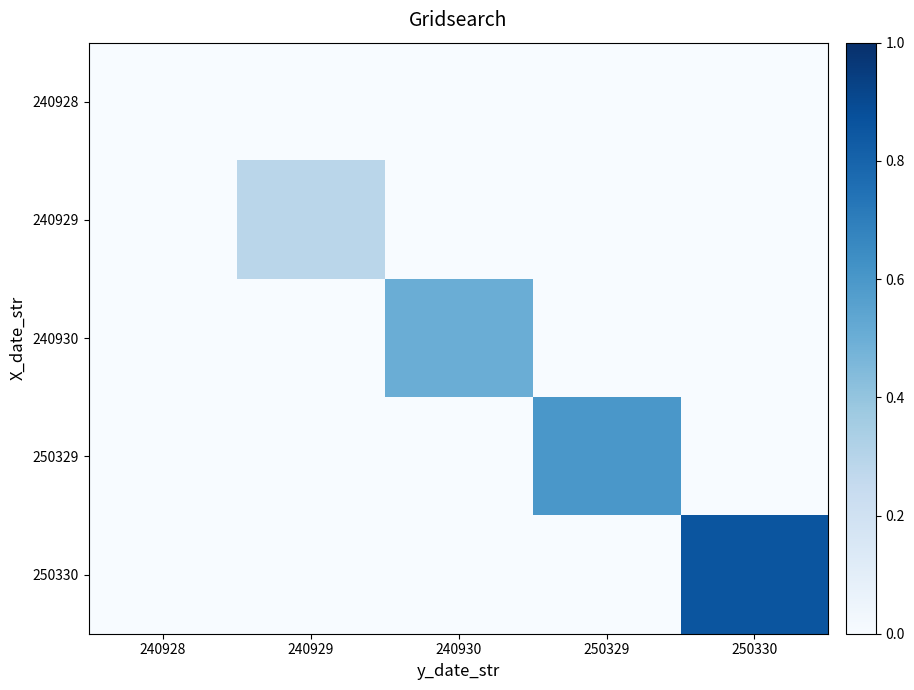

At how many categories does at least one series exceed 0?

4